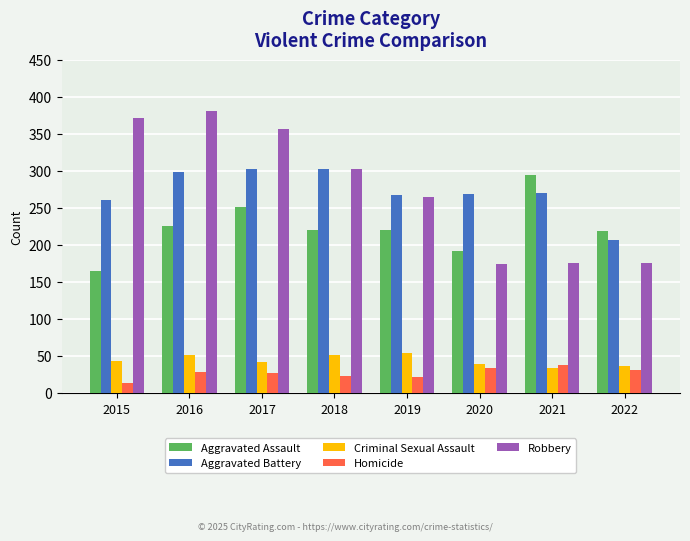

What is the difference between the maximum and minimum values in the Homicide series?

25